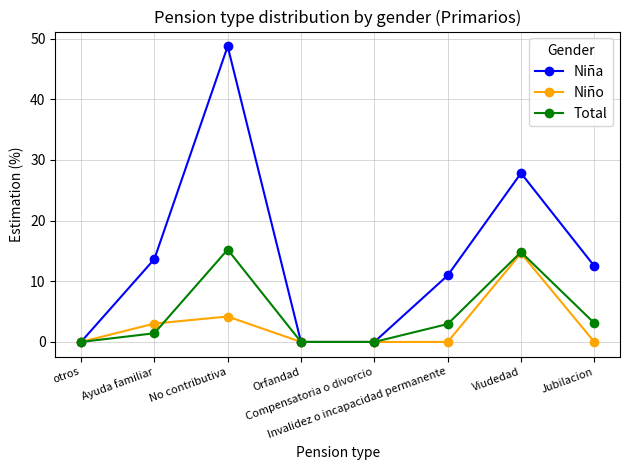

The value of Total at Compensatoria o divorcio is 7.5. True or false?

False